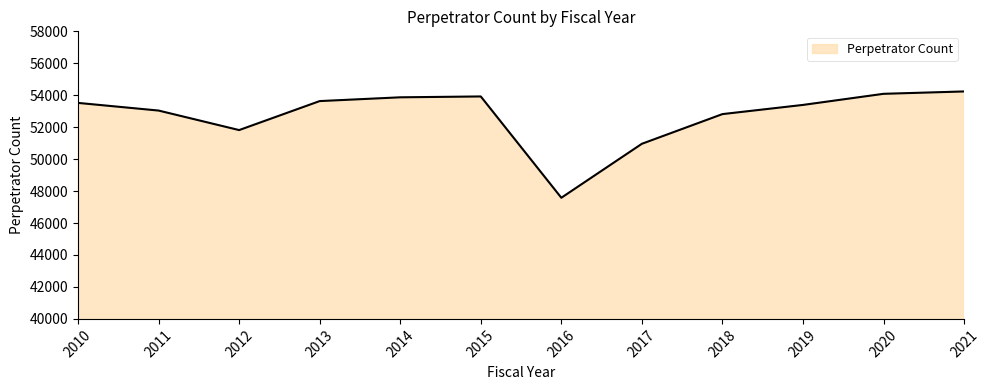

How many interior local peaks (higher than both neighbors) does the data have?

1